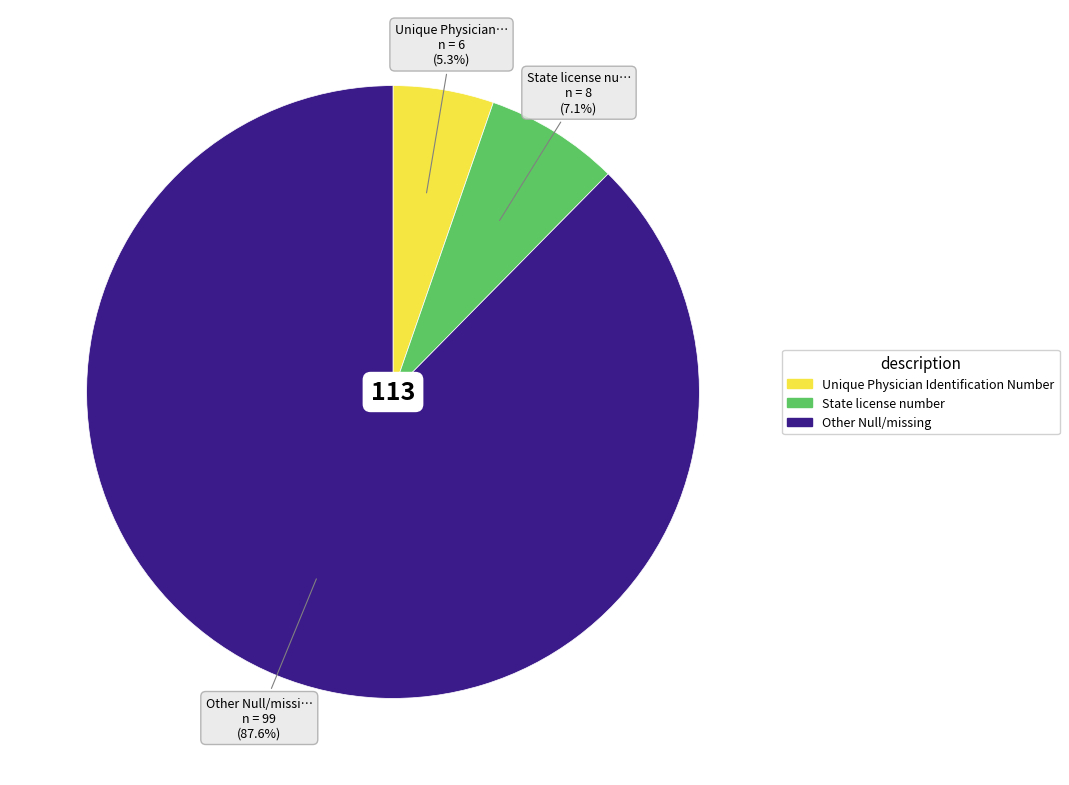

Which slice is the smallest?

Unique Physician Identification Number